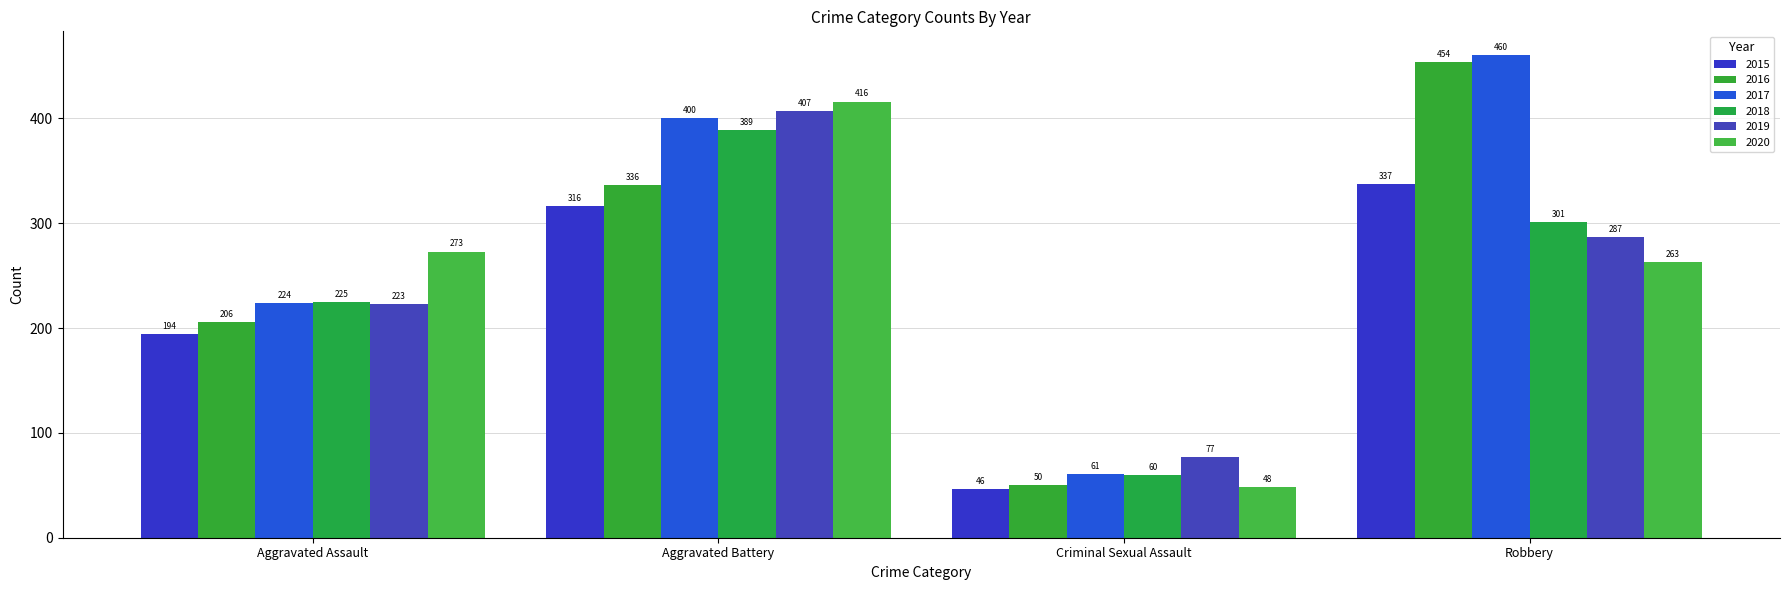

What is the sum of the 2020 values at Aggravated Assault and Robbery?

536